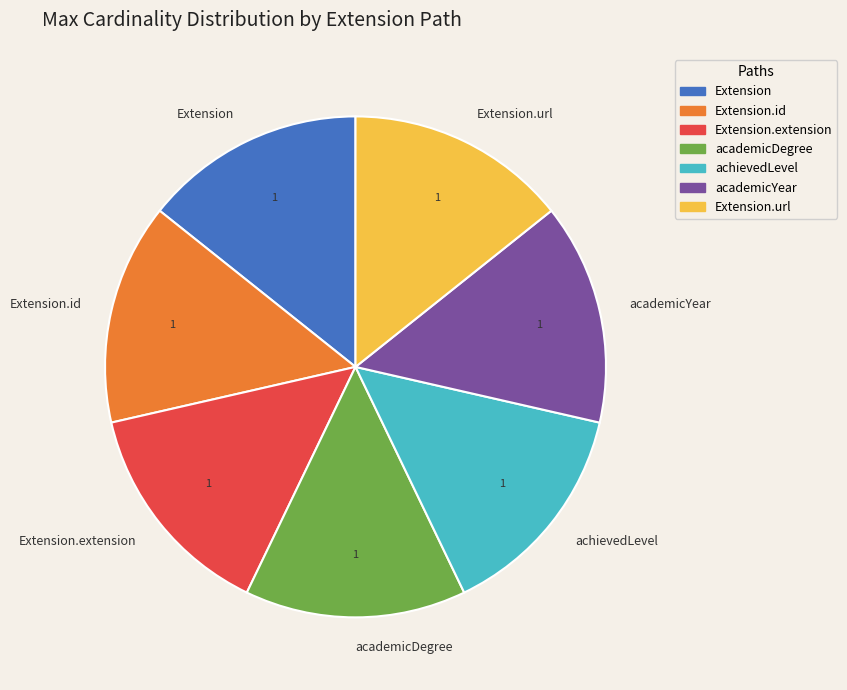

How many slices are in this pie chart?

7